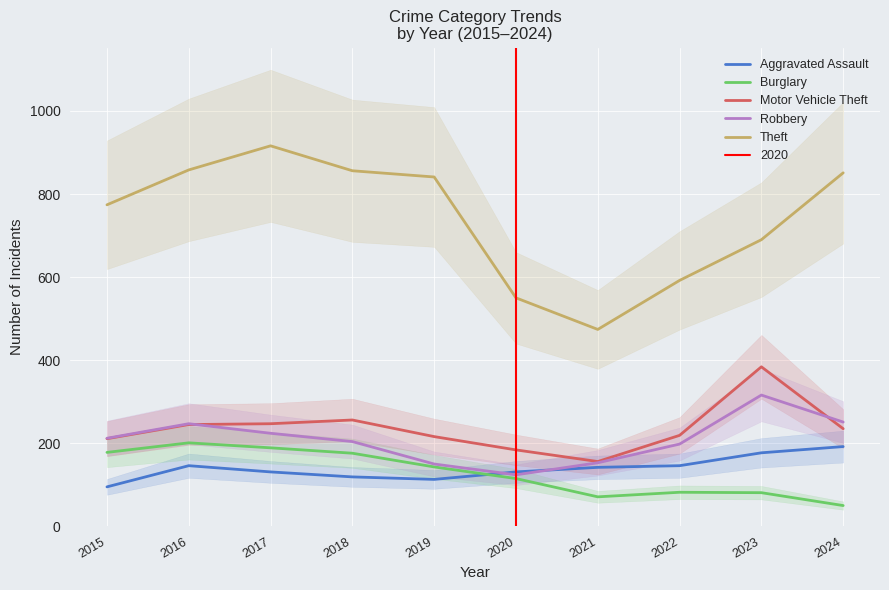

Where is the first local minimum for Theft?

2021